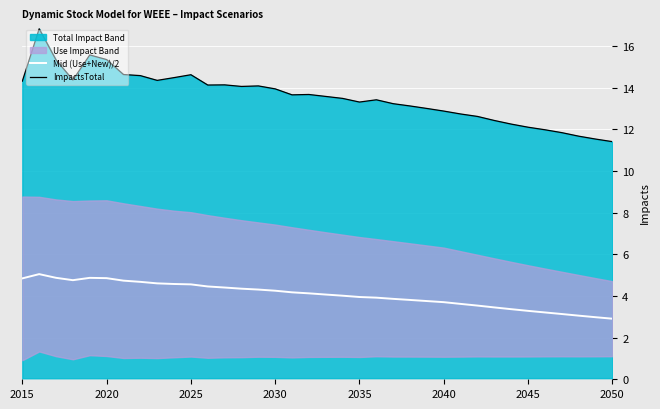

What is the lowest value of the Mid (Use+New)/2 series?

2.9